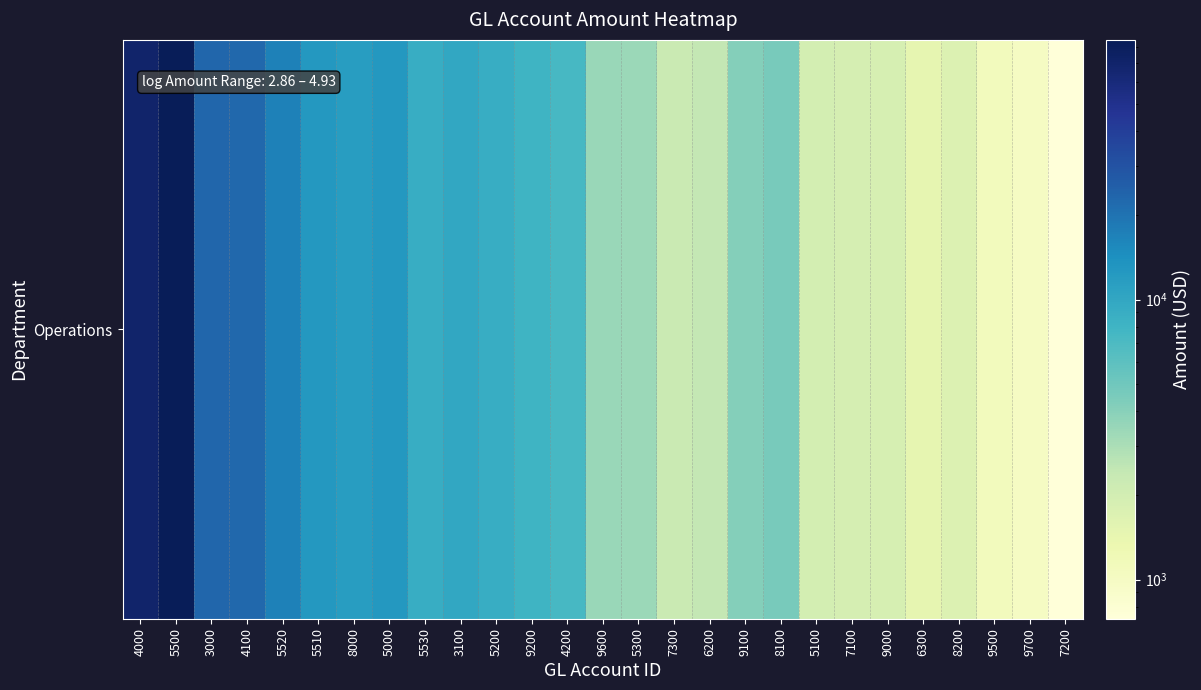

True or false: the data shows 69783.8 at 4000.

True